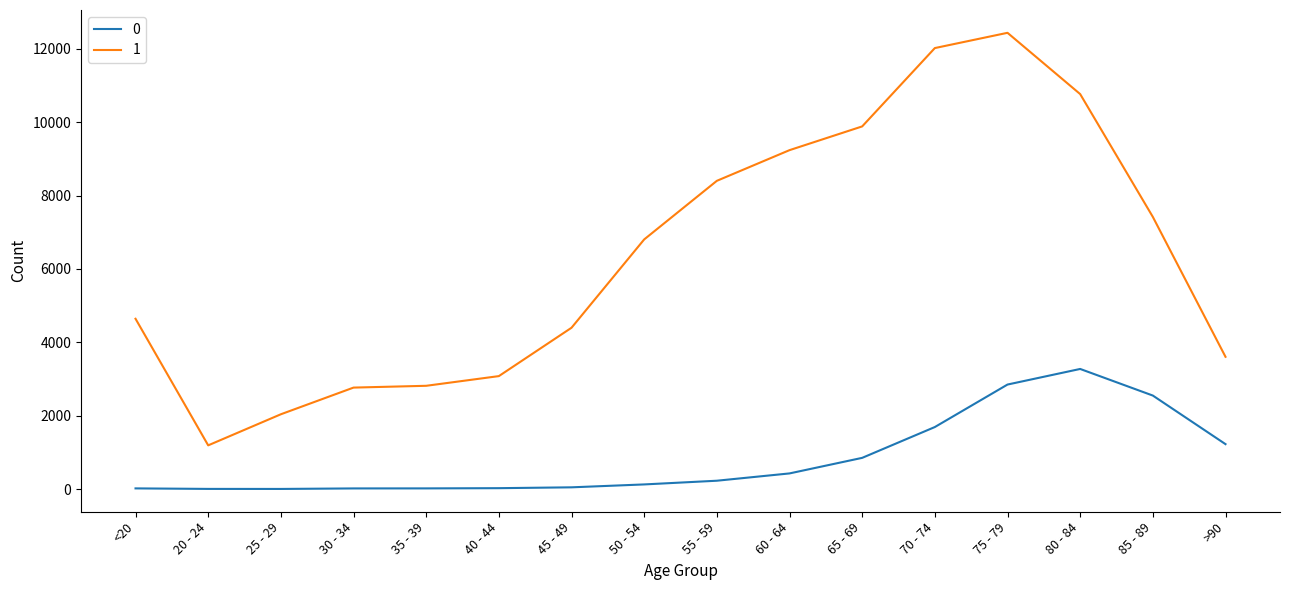

Is the value of 1 at 25 - 29 greater than the value of 0 at <20?

Yes